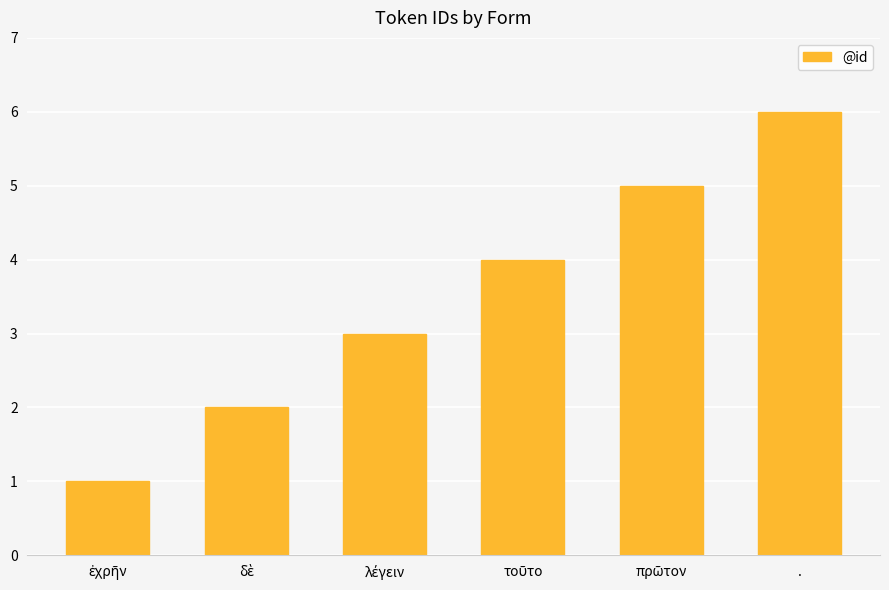

What is the sum of all values?

21